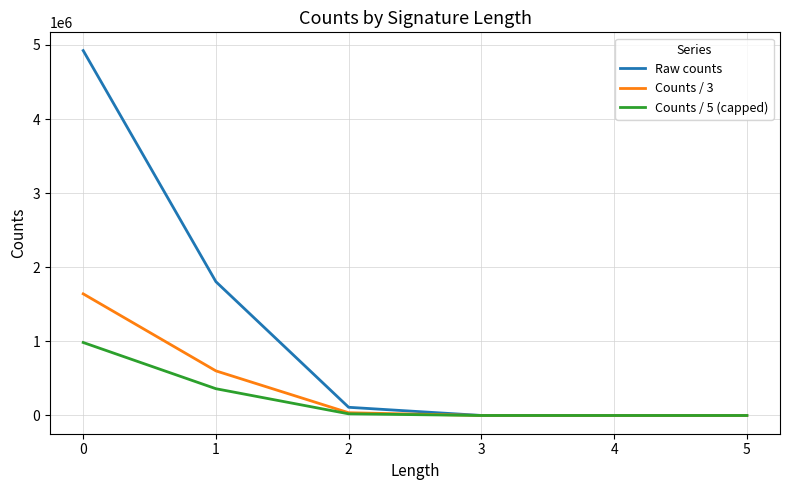

Rank the series at 1 from highest to lowest value.

Raw counts, Counts / 3, Counts / 5 (capped)